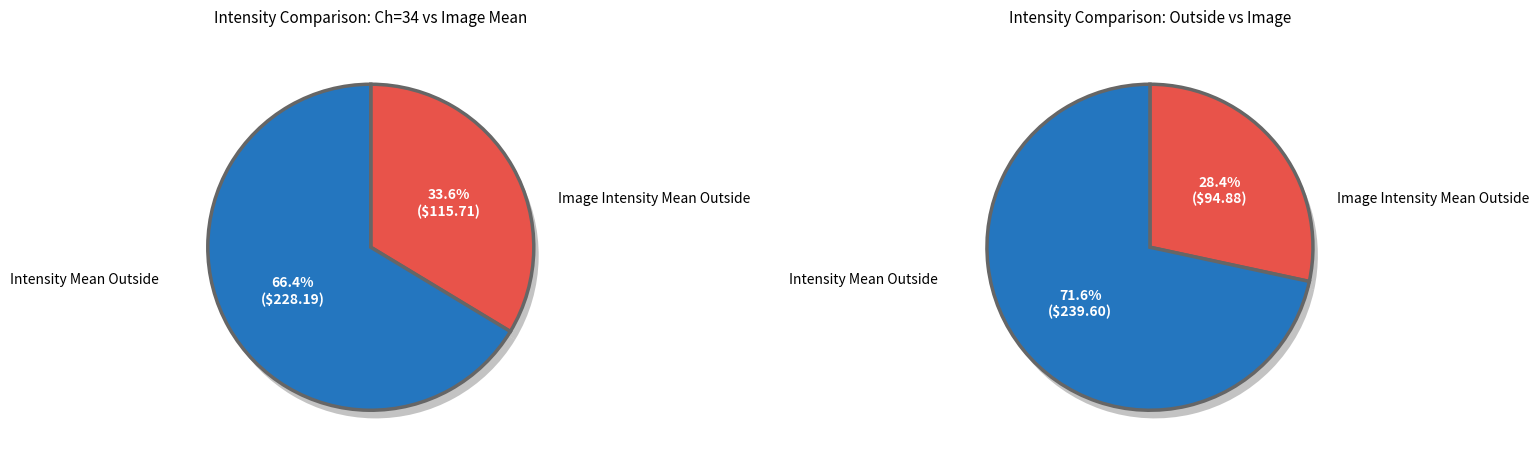

Which series has the largest range (max minus min)?

Intensity Mean Outside